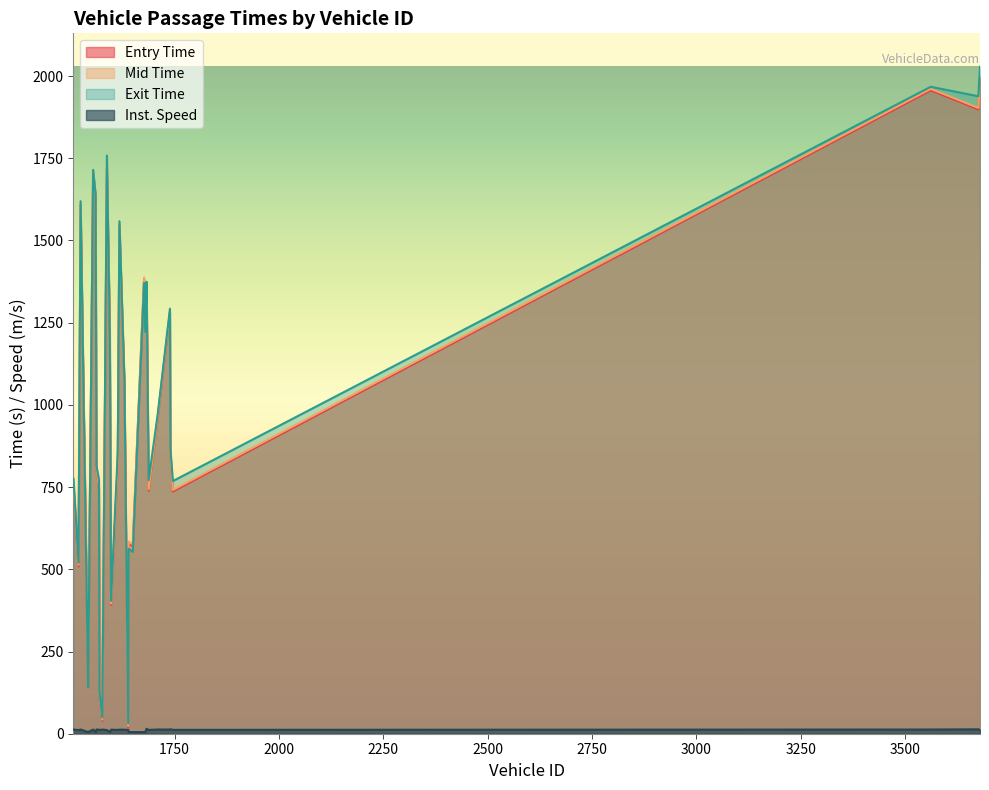

What is the difference between the maximum and minimum values in the exit series?

1996.8